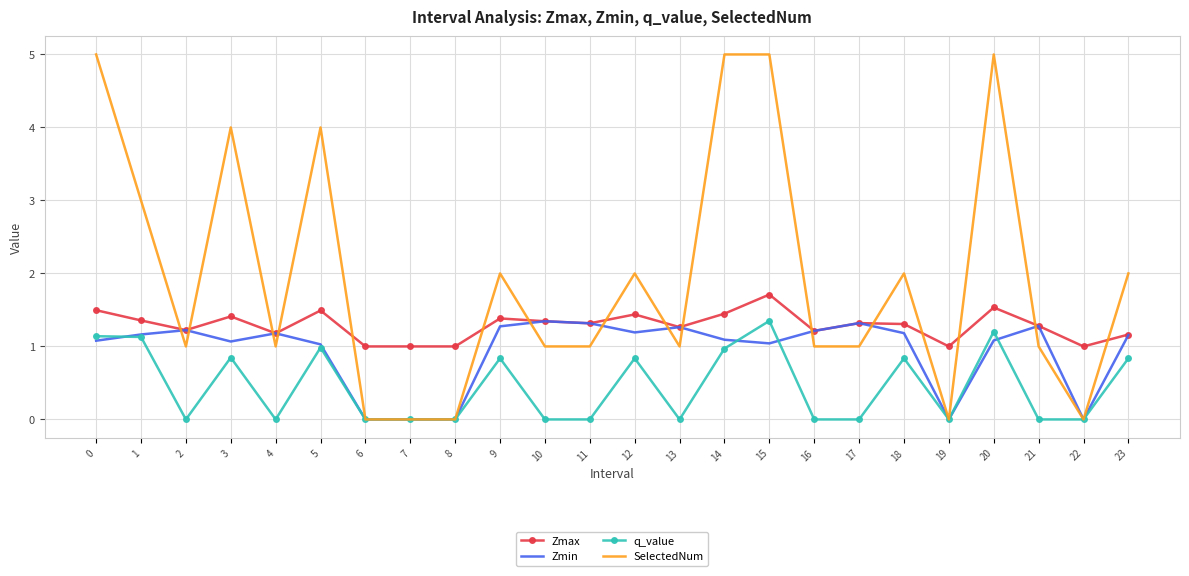

True or false: q_value has a value of 0.6 at 7.

False